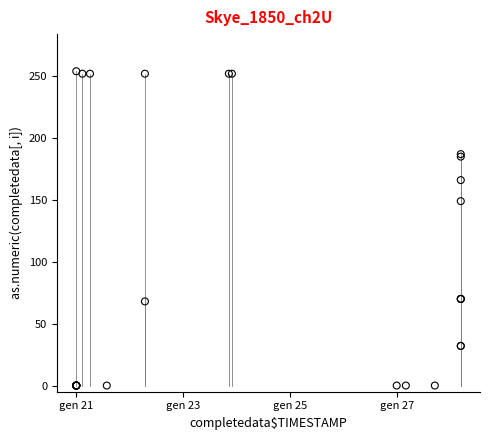

What Y value in the scatter plot is closest to 127?

149